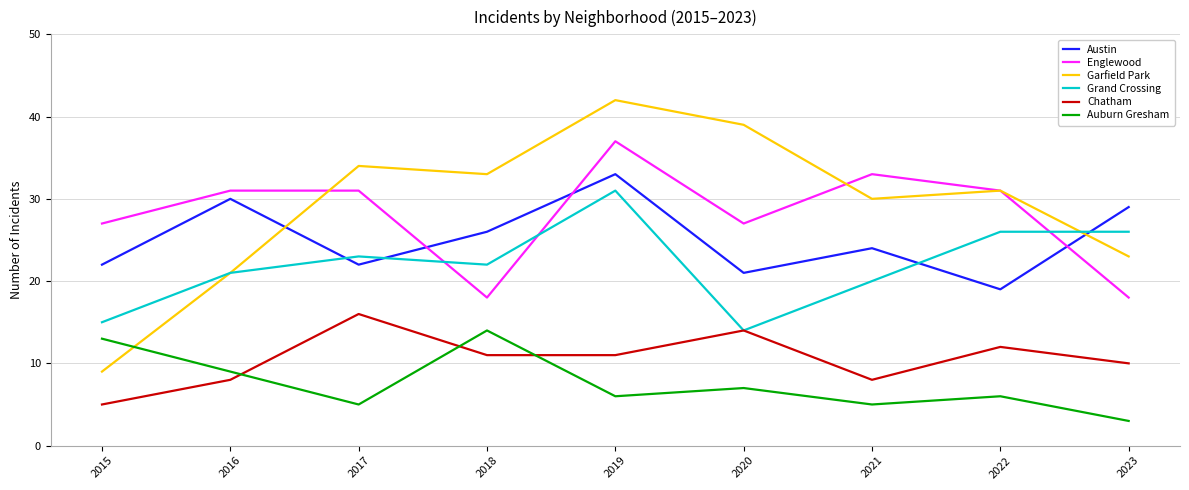

What is the sum of all Englewood values?

253